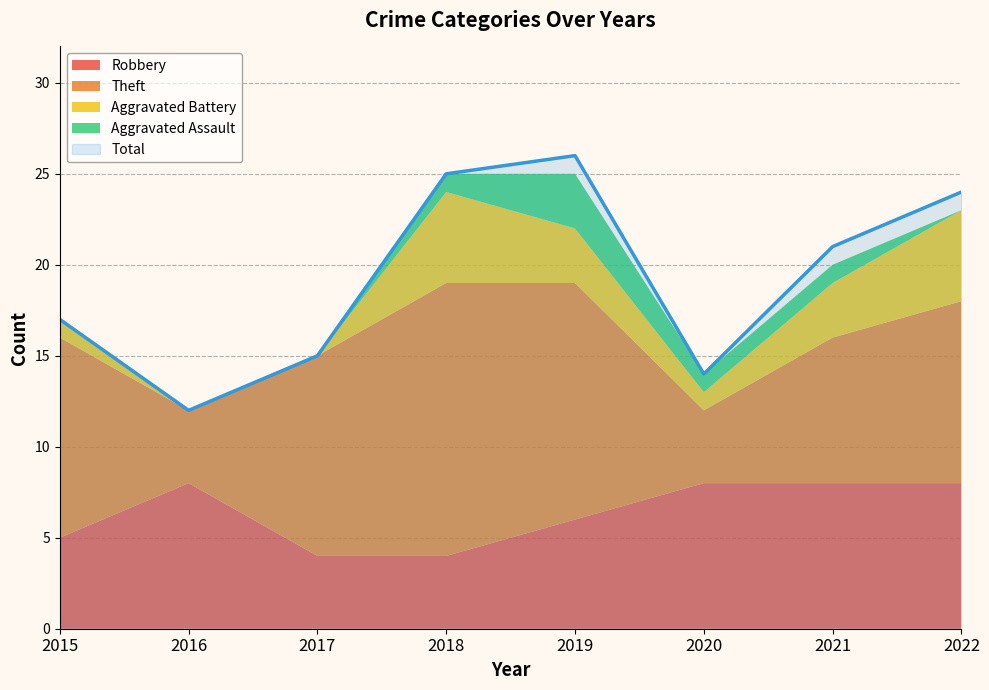

At how many categories does at least one series exceed 8?

8